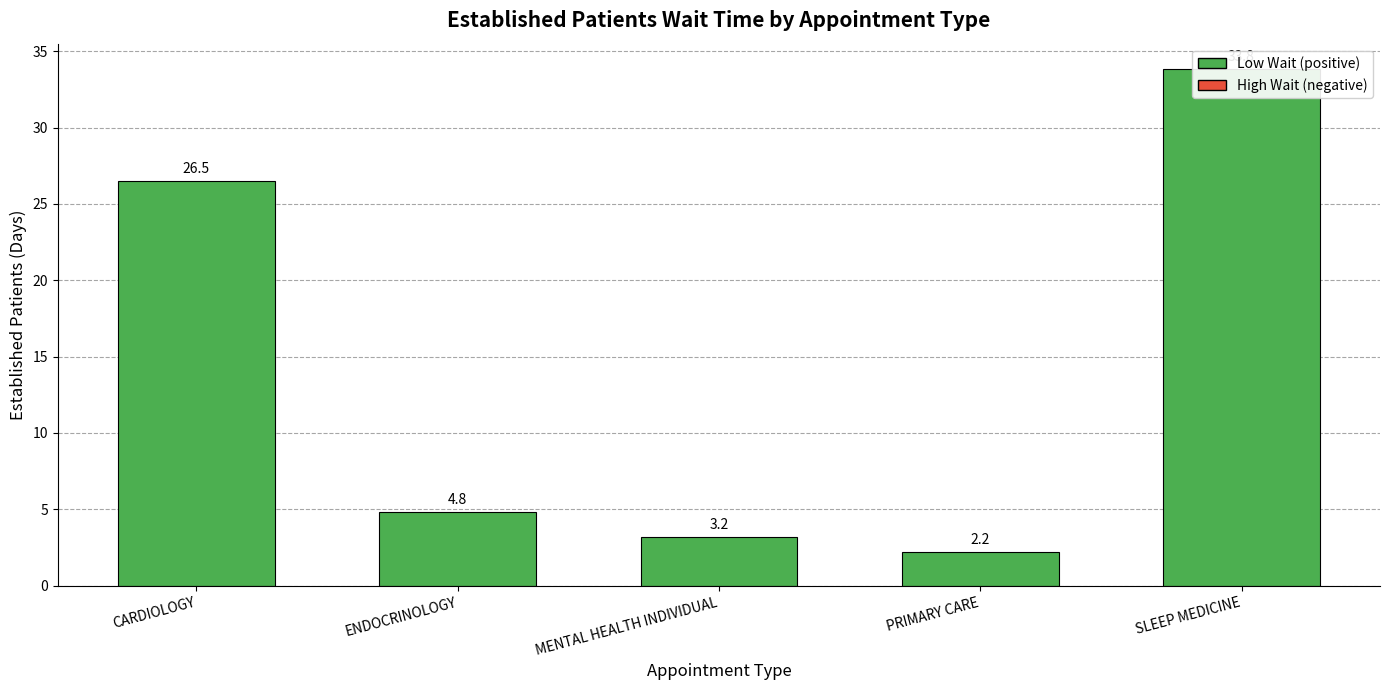

Between CARDIOLOGY and MENTAL HEALTH INDIVIDUAL, which is larger?

CARDIOLOGY